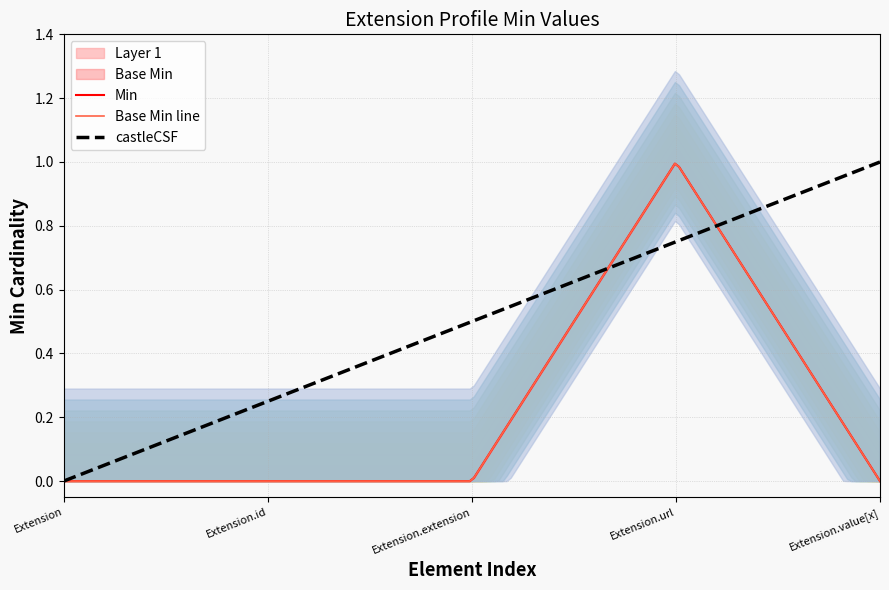

The value of Base Min at Extension.url is 2. True or false?

False